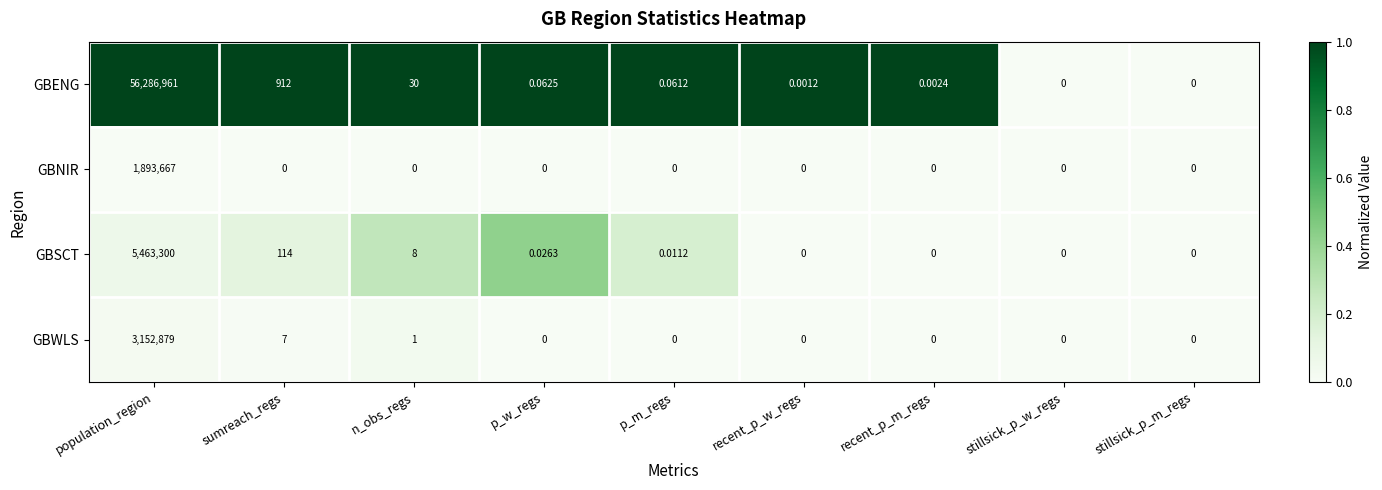

At which category is the sum across all series the highest?

population_region